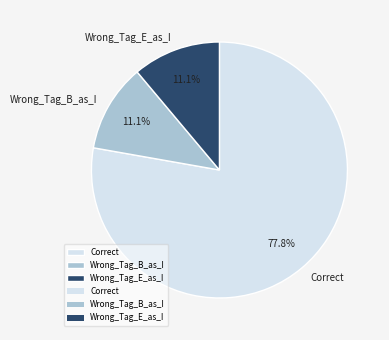

How much of the chart is everything except Wrong_Tag_E_as_I?

88.9%